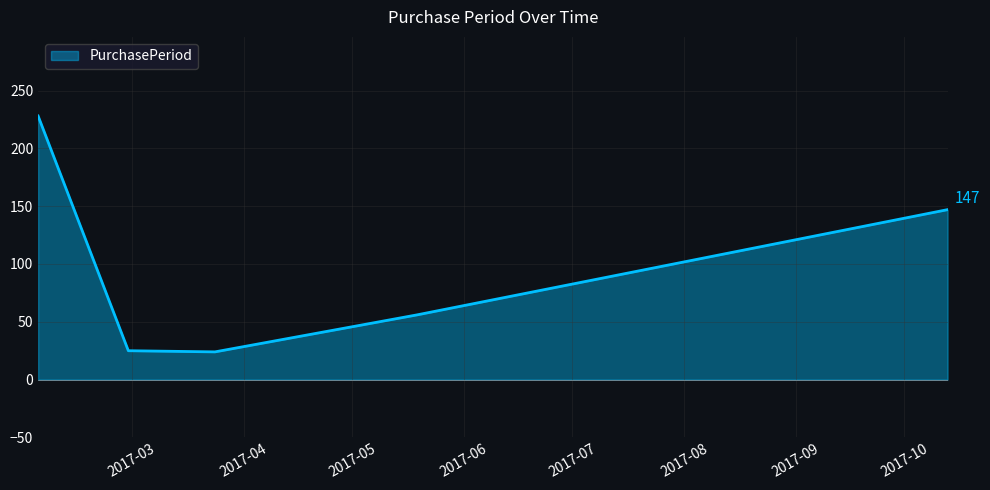

What is the maximum value shown in the chart?

228